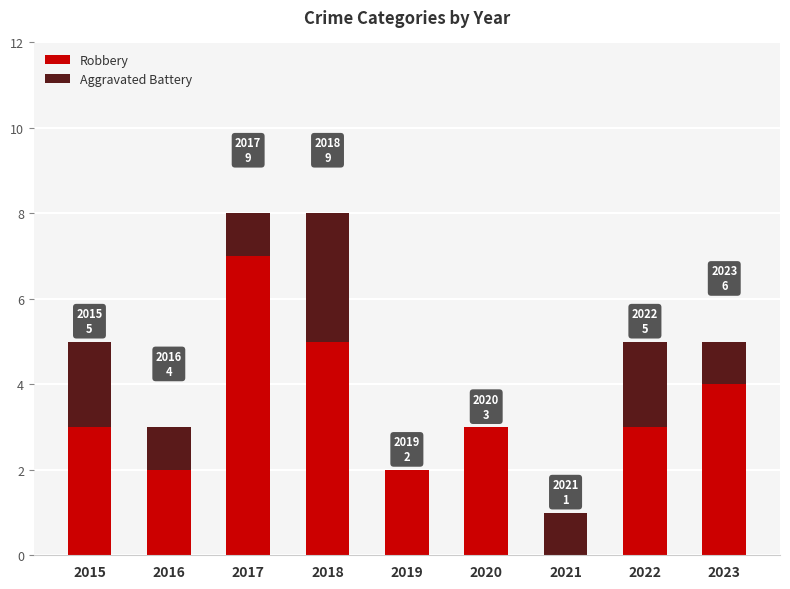

What is the maximum value for Robbery?

7